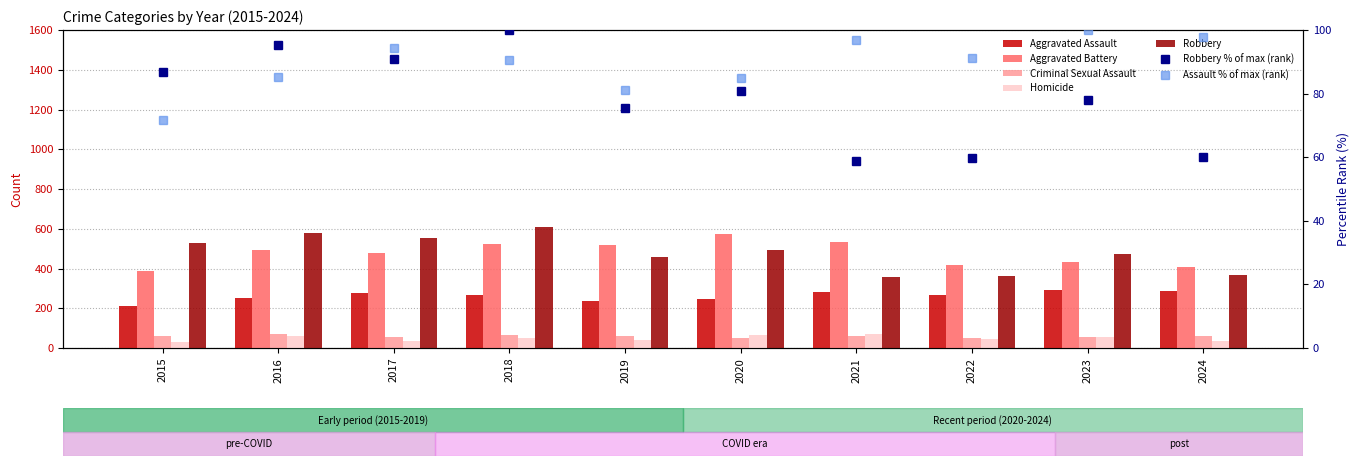

Reading left to right, transcribe all the data shown in this chart.

Aggravated Assault: 210	250	276	265	238	249	284	267	293	287
Aggravated Battery: 387	491	480	522	520	574	531	417	435	408
Criminal Sexual Assault: 58	69	55	66	62	49	61	52	56	58
Homicide: 32	59	37	49	40	63	69	47	55	33
Robbery: 527	579	553	608	458	491	357	364	474	365